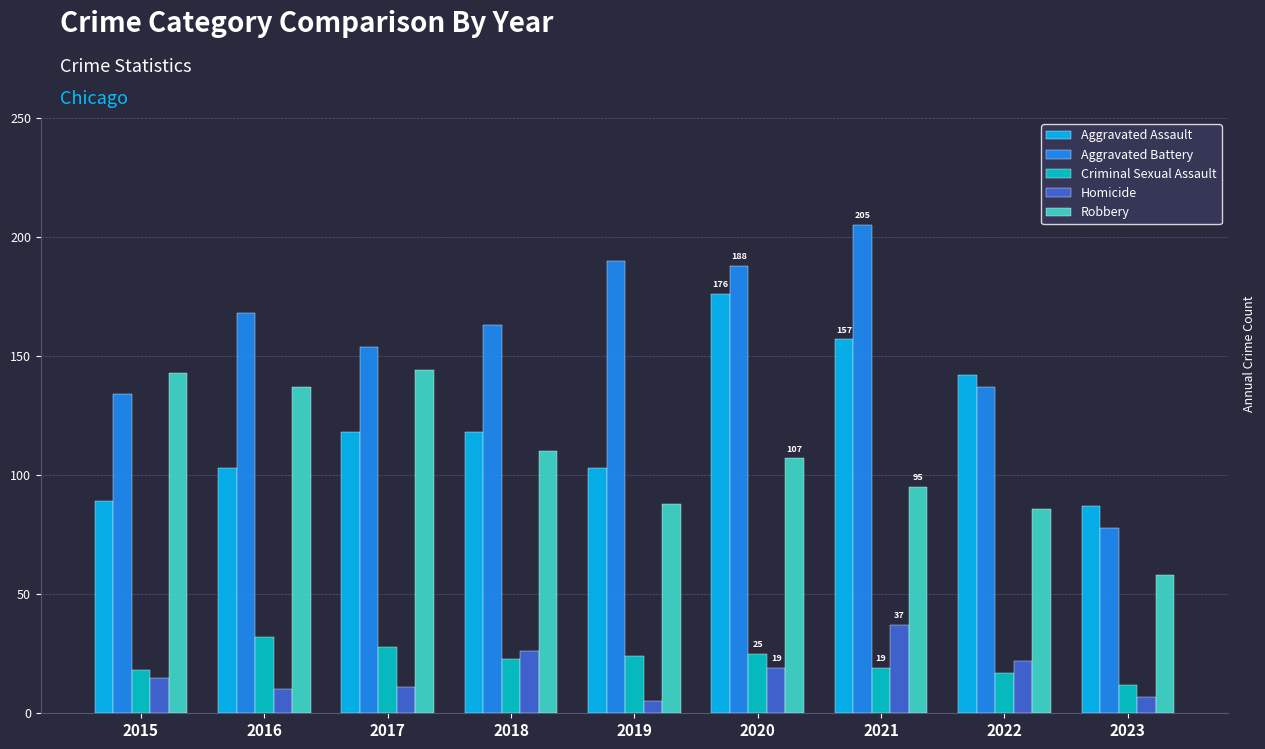

How many Aggravated Assault values are between 103 and 142?

5